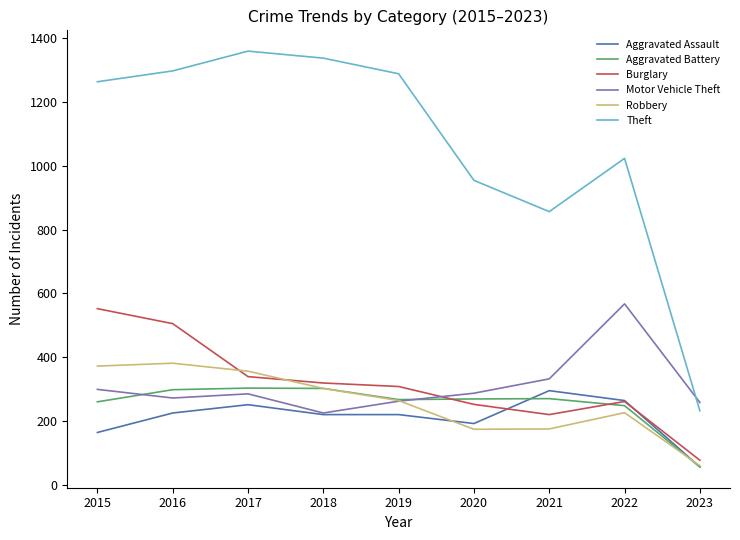

Rank the series at 2021 from lowest to highest value.

Robbery, Burglary, Aggravated Battery, Aggravated Assault, Motor Vehicle Theft, Theft